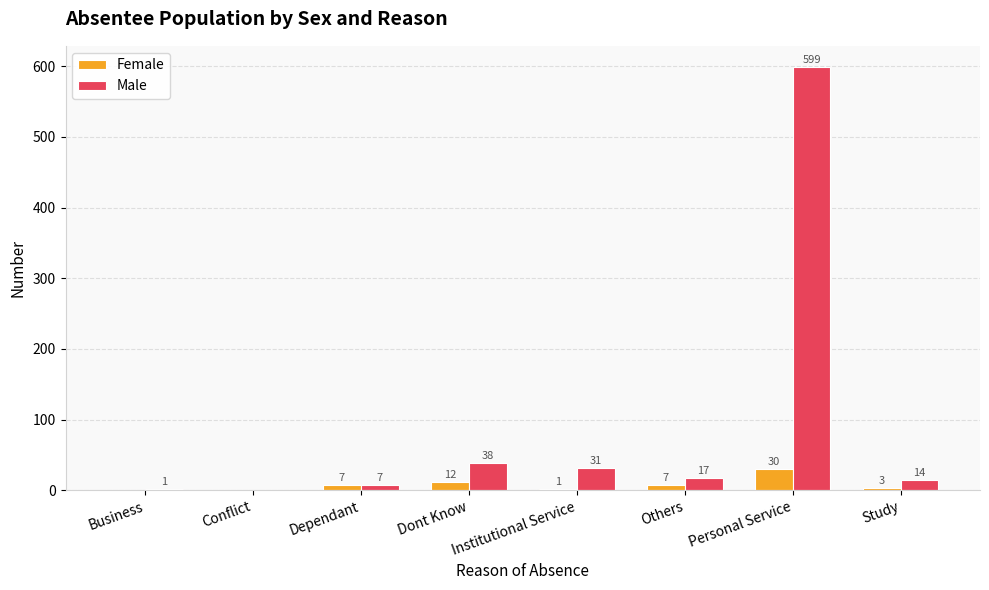

What is the sum of the Male values at Business and Institutional Service?

32